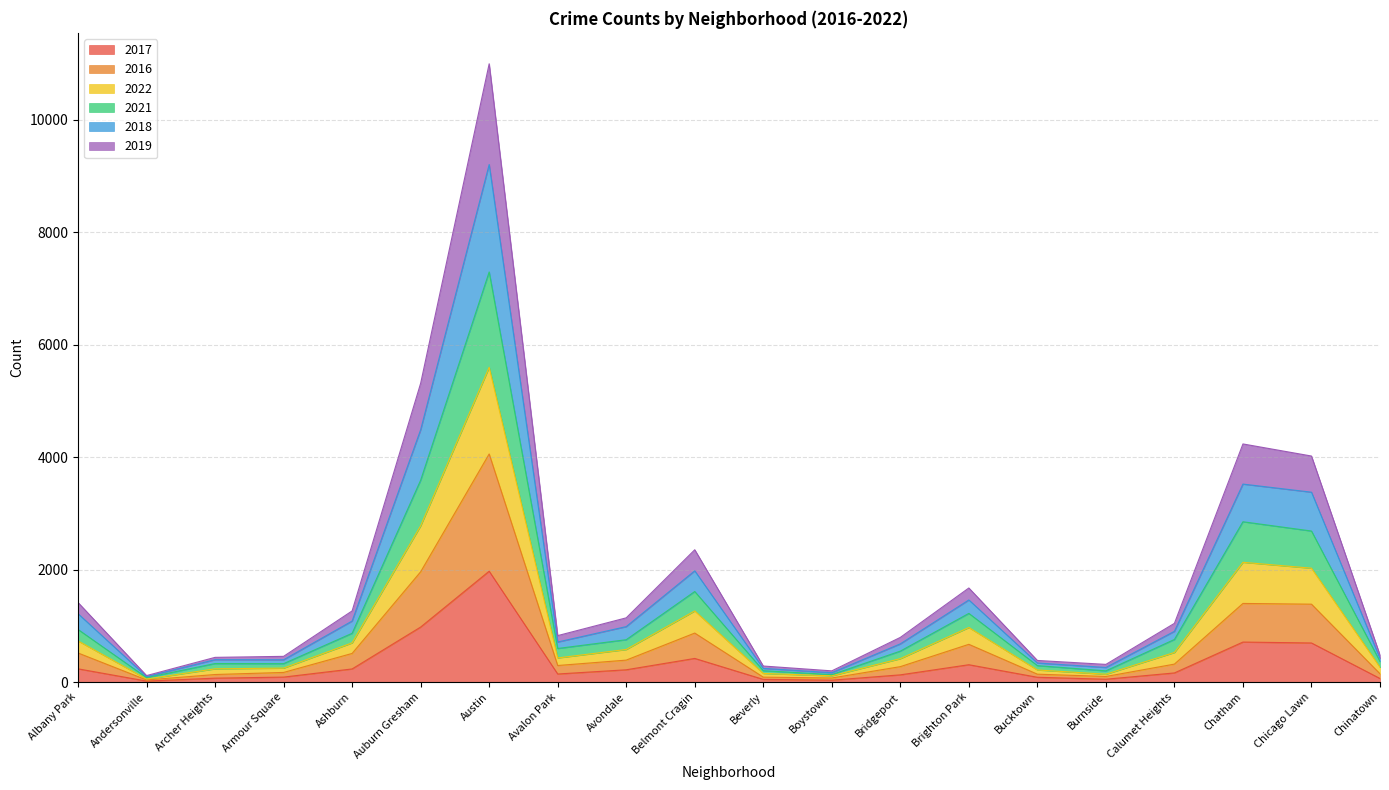

At which category is the sum across all series the highest?

Austin